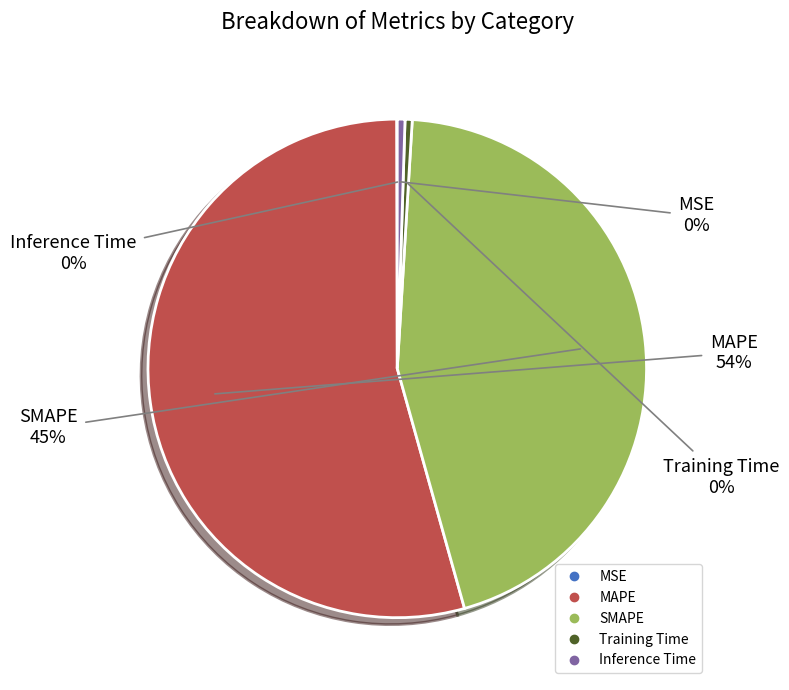

Does any single category account for the majority?

Yes